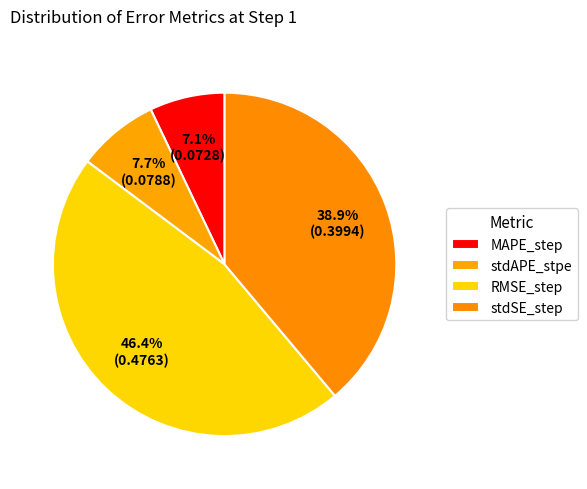

True or false: MAPE_step accounts for 7% of the total.

True